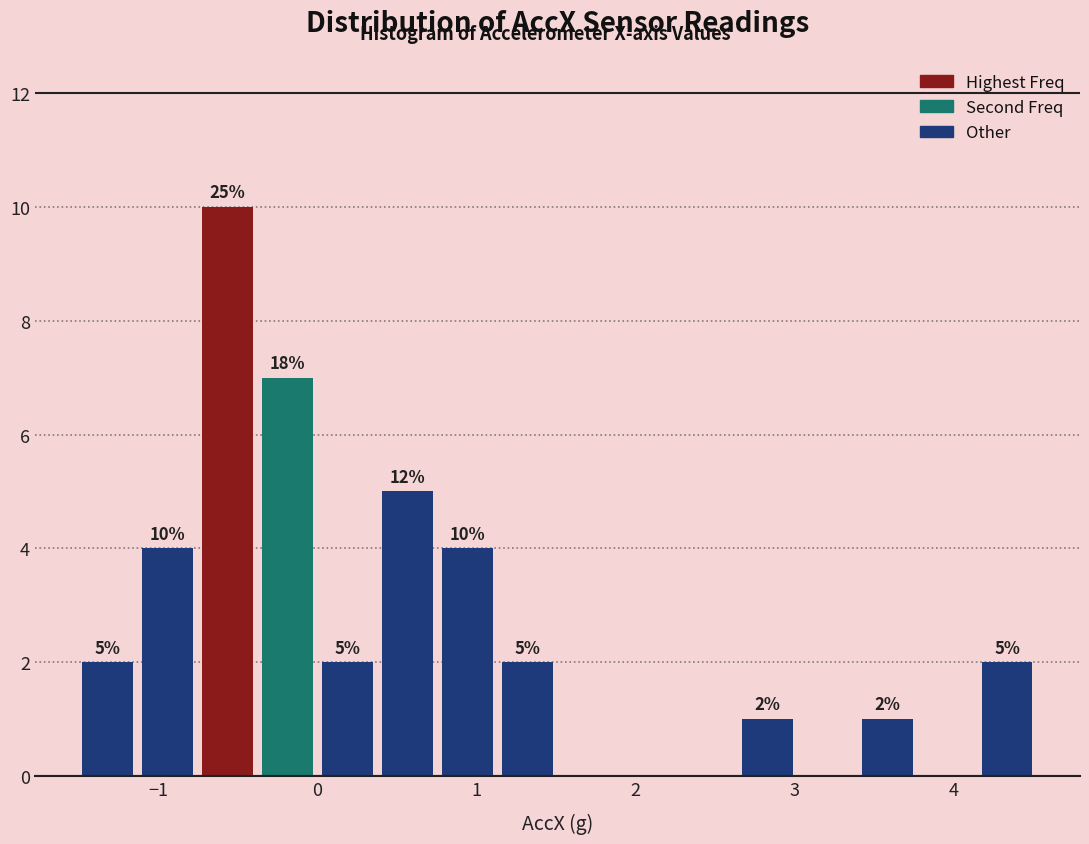

Around what value on the x-axis is the tallest bar? Give the approximate position of its centre, as read against the axis.

-0.6